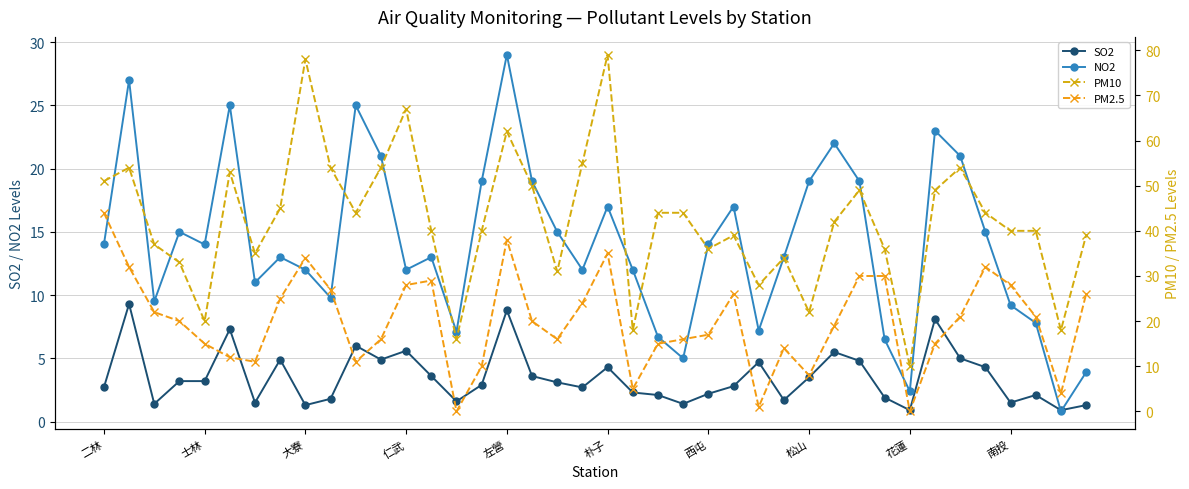

What is the minimum value for NO2?

0.8